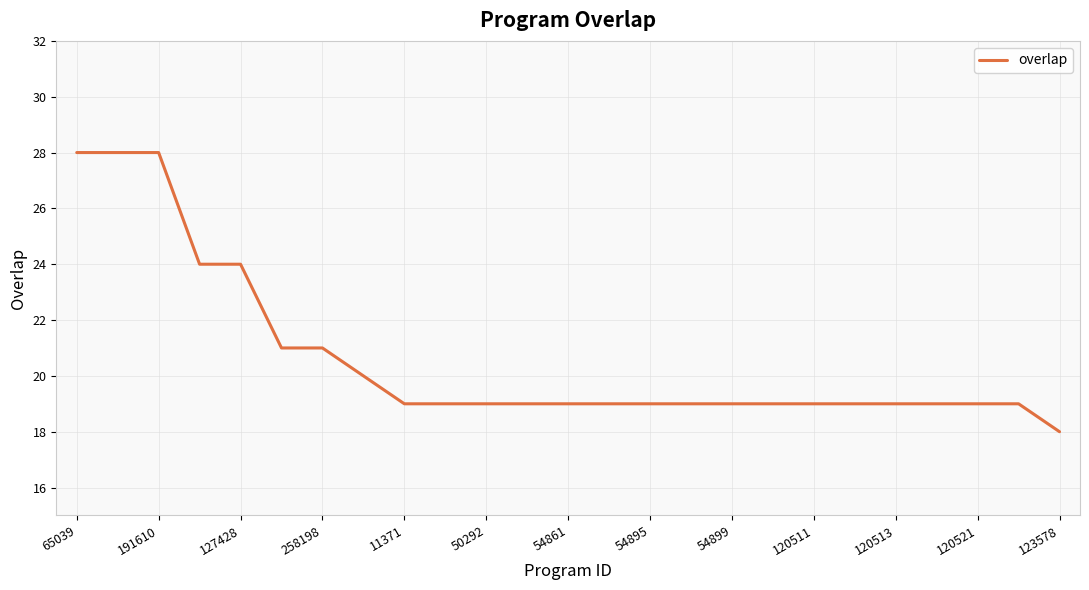

What is the difference between the maximum and minimum values?

10